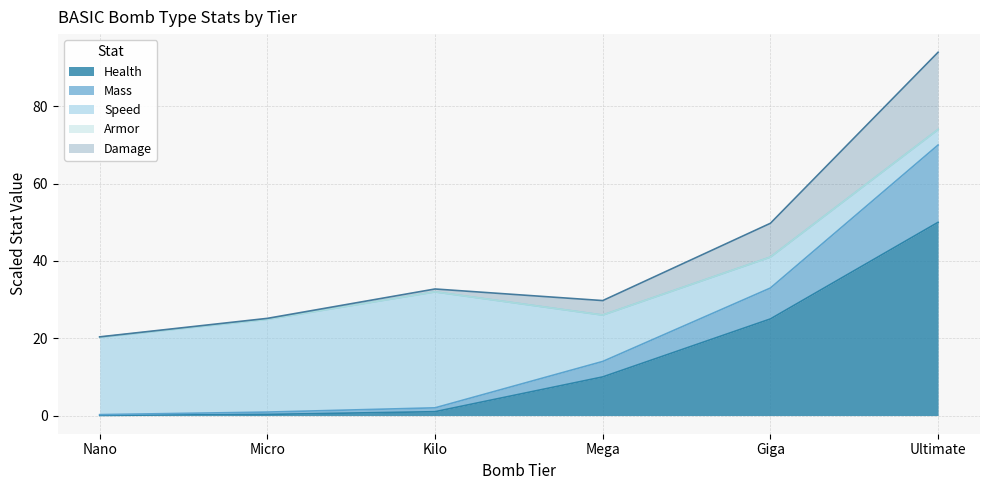

The Health series shows 0.1 at Micro. True or false?

False